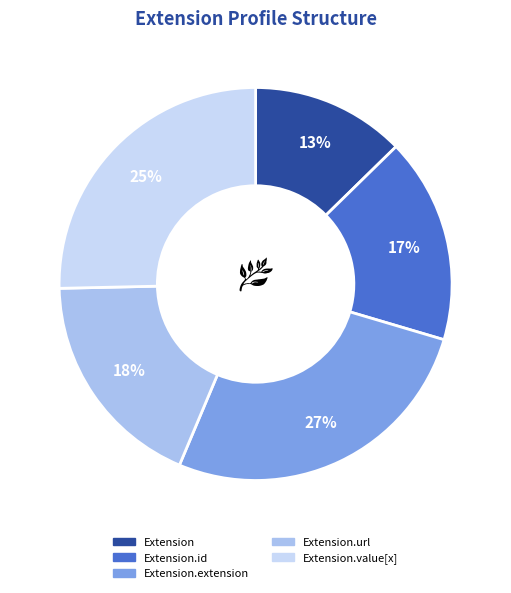

Is there a majority slice in this chart?

No